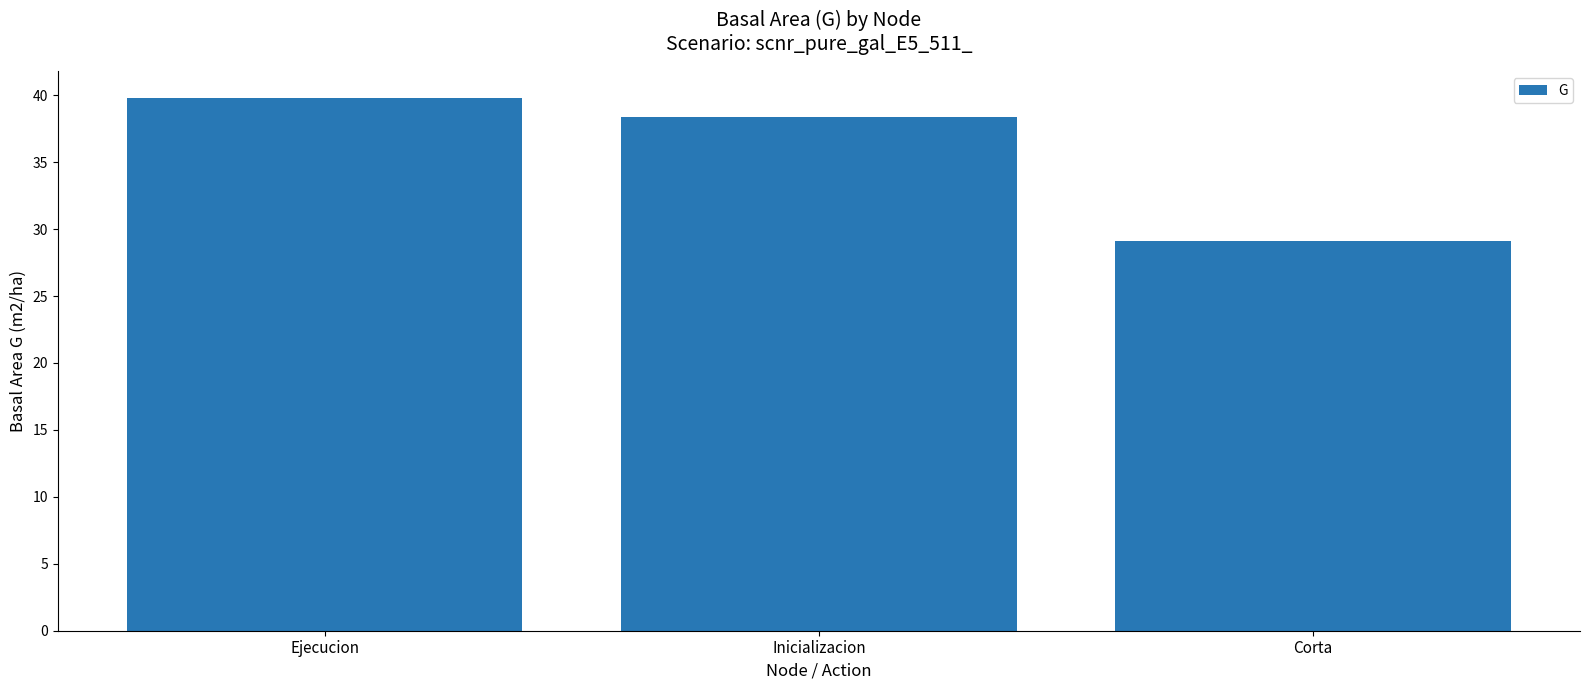

Is it true that the value at Corta is 29.1?

True